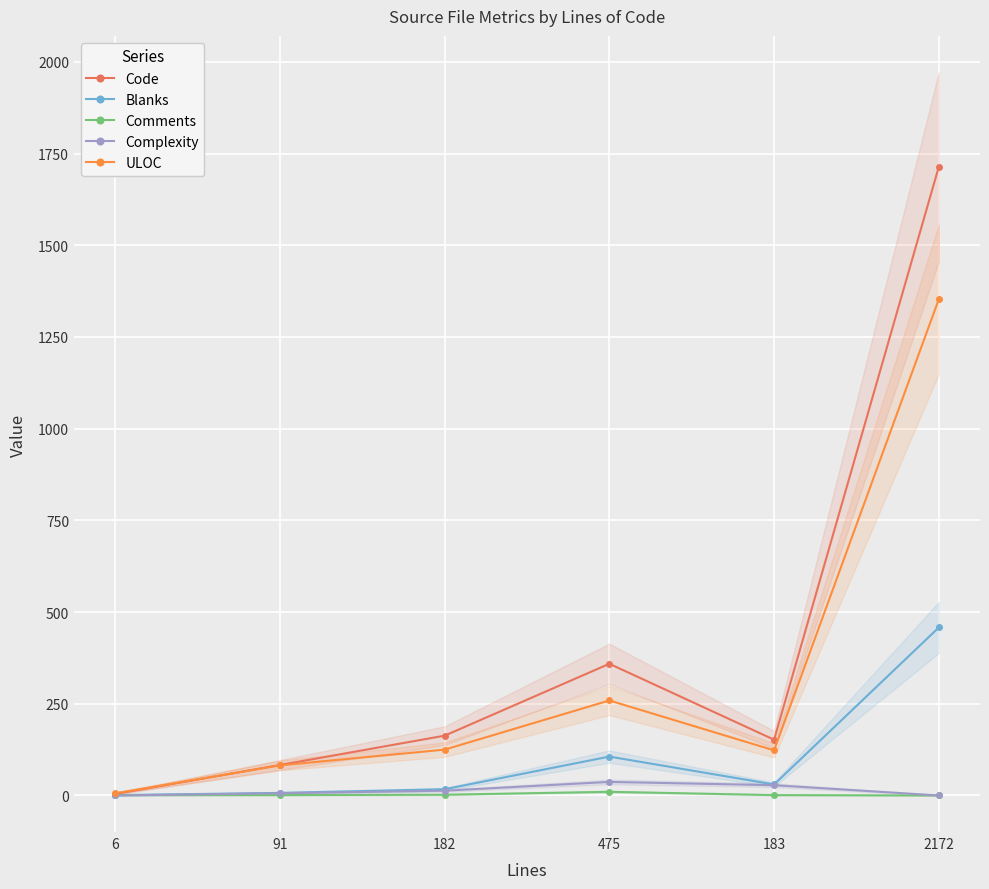

Where does the ULOC series first go above 125?

475